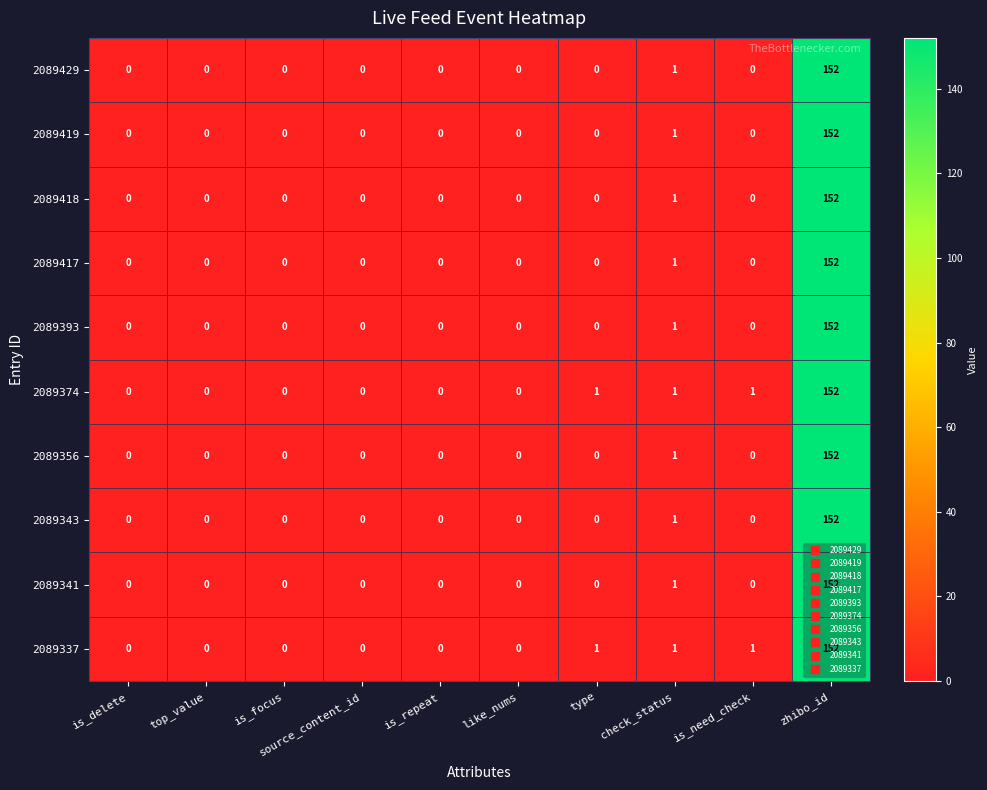

What is the sum of all 2089343 values?

153